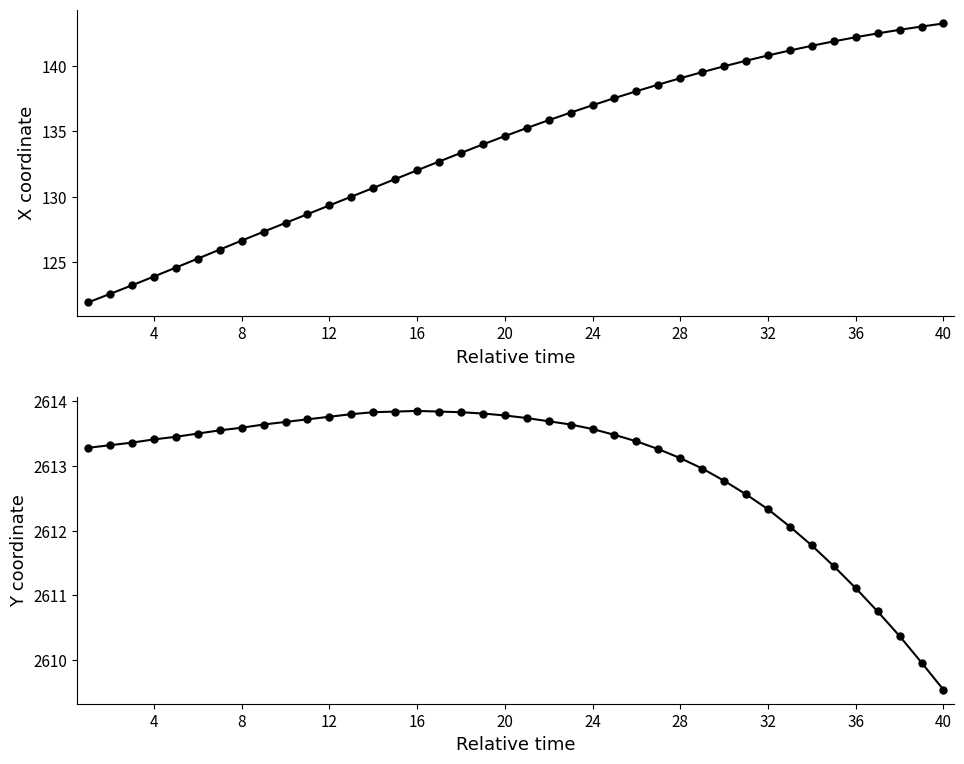

Reading left to right, transcribe all the data shown in this chart.

X: 121.9	122.5	123.2	123.9	124.6	125.2	125.9	126.6	127.3	128.0	128.6	129.3	130.0	130.7	131.3	132.0	132.7	133.3	134.0	134.6	135.3	135.9	136.4	137.0	137.6	138.1	138.6	139.1	139.5	140.0	140.4	140.8	141.2	141.6	141.9	142.2	142.5	142.8	143.0	143.3
Y: 2613.3	2613.3	2613.4	2613.4	2613.4	2613.5	2613.6	2613.6	2613.6	2613.7	2613.7	2613.8	2613.8	2613.8	2613.8	2613.8	2613.8	2613.8	2613.8	2613.8	2613.7	2613.7	2613.6	2613.6	2613.5	2613.4	2613.3	2613.1	2613.0	2612.8	2612.6	2612.3	2612.1	2611.8	2611.4	2611.1	2610.8	2610.4	2610.0	2609.5